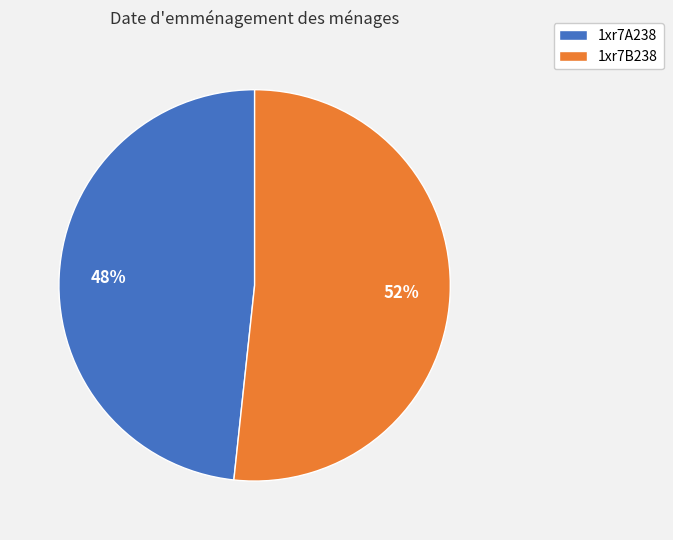

To the nearest percent, what is the average slice percentage?

50%